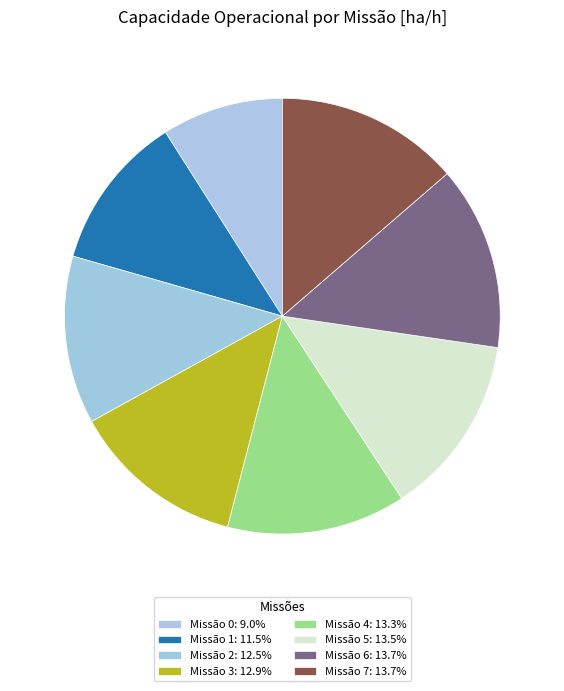

How many slices are in this pie chart?

8